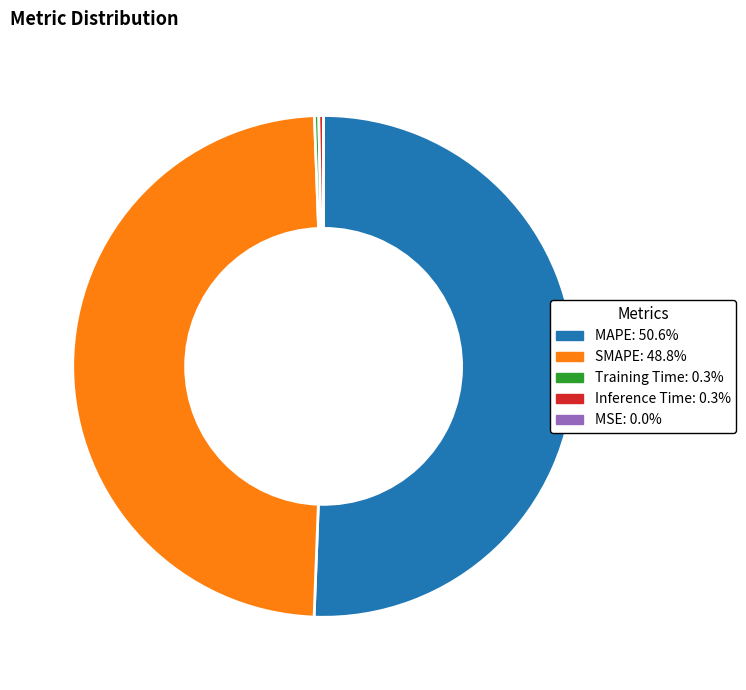

Is the sum of SMAPE and MAPE greater than half?

Yes